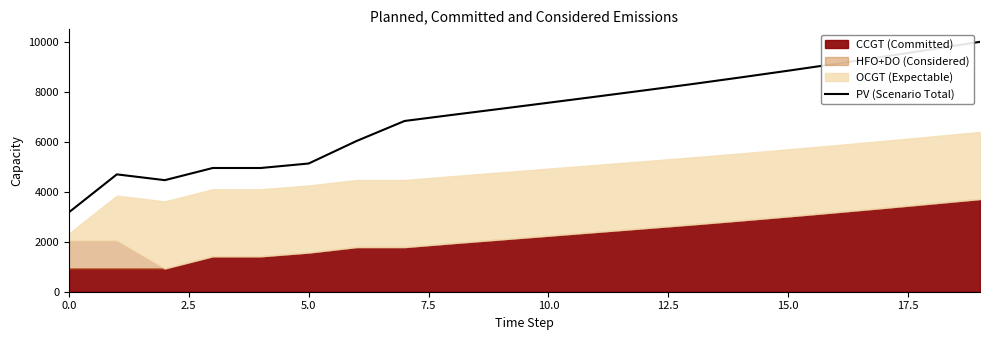

What is the minimum value for PV (Scenario Total)?

3180